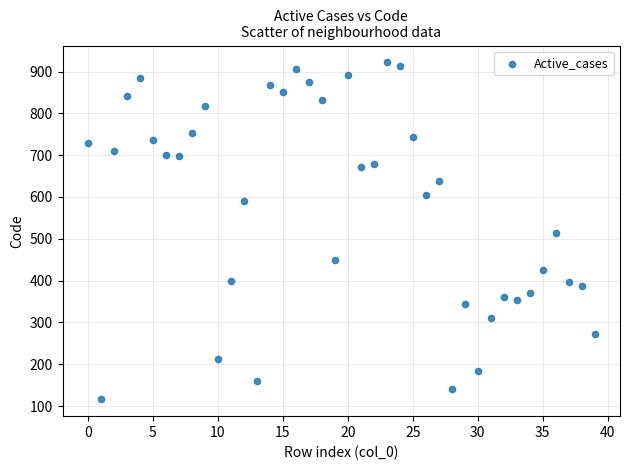

What is the range of Y values (max minus min)?

806